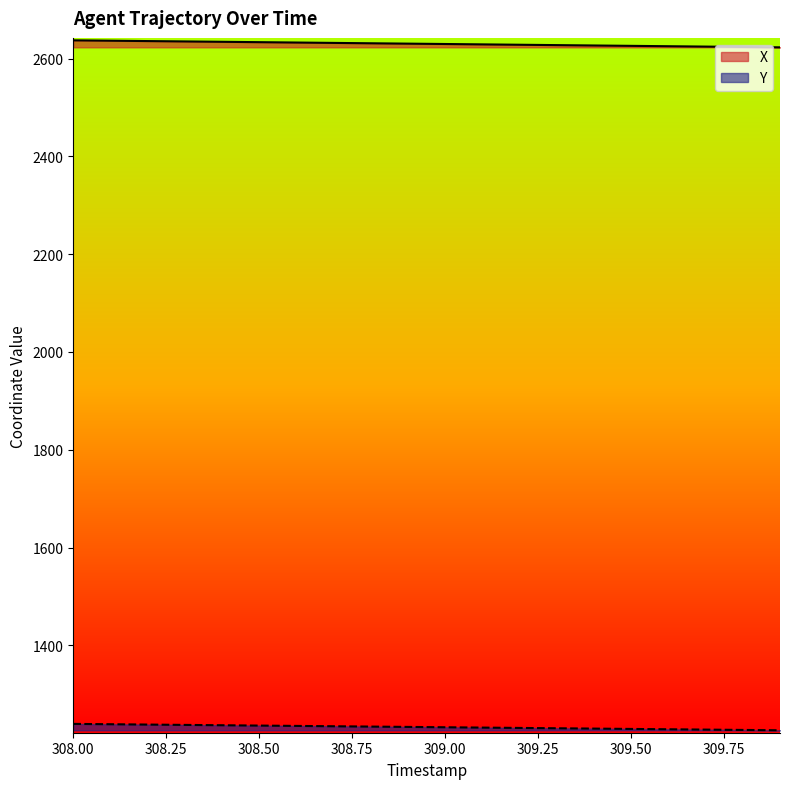

Reading left to right, extract all data points from this chart.

X: 2637.2	2636.4	2635.7	2634.9	2634.2	2633.4	2632.7	2631.9	2631.2	2630.4	2629.7	2628.9	2628.2	2627.4	2626.7	2625.9	2625.2	2624.4	2623.6	2622.9
Y: 1239.4	1238.7	1238.0	1237.4	1236.7	1236.0	1235.3	1234.6	1233.9	1233.2	1232.5	1231.9	1231.2	1230.5	1229.8	1229.1	1228.4	1227.8	1227.1	1226.4